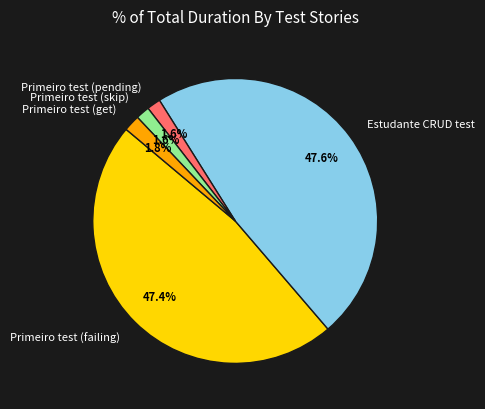

What is the ratio of the value at Estudante CRUD test to the value at Primeiro test (failing)?

1.0